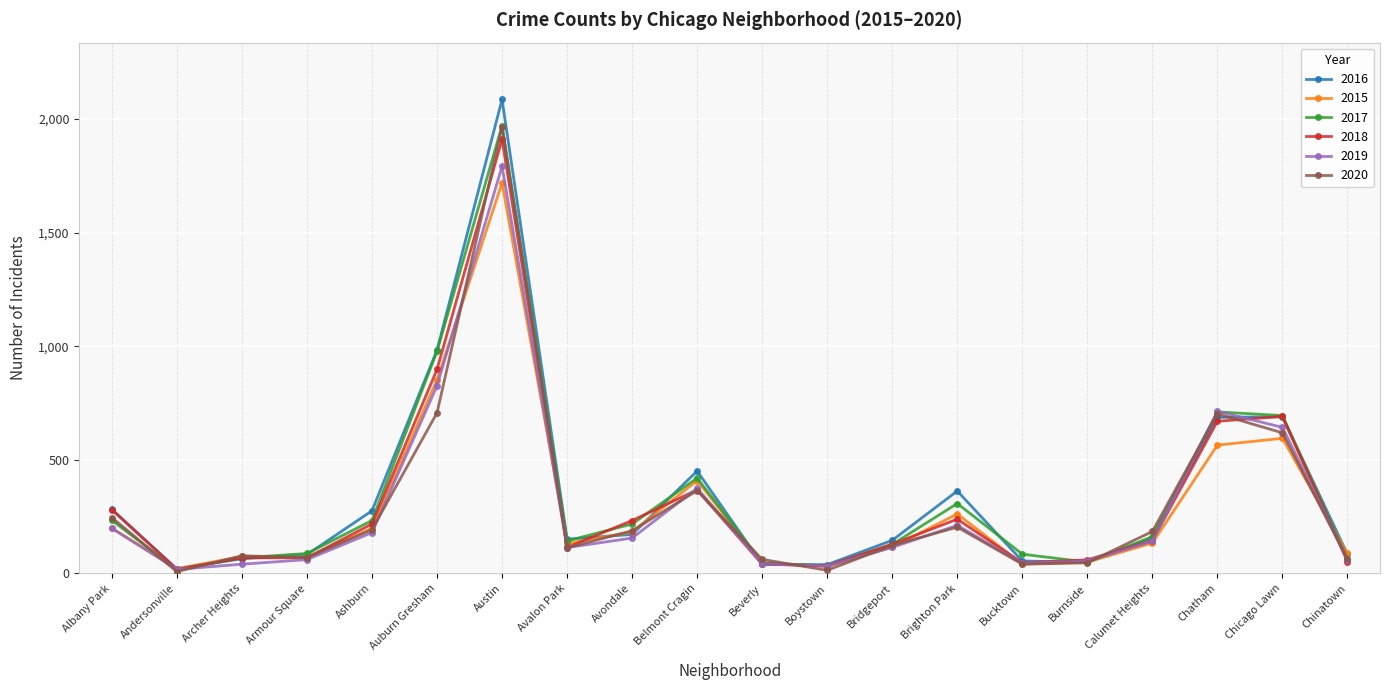

True or false: 2018 has more than 2 points higher than both neighbors.

True